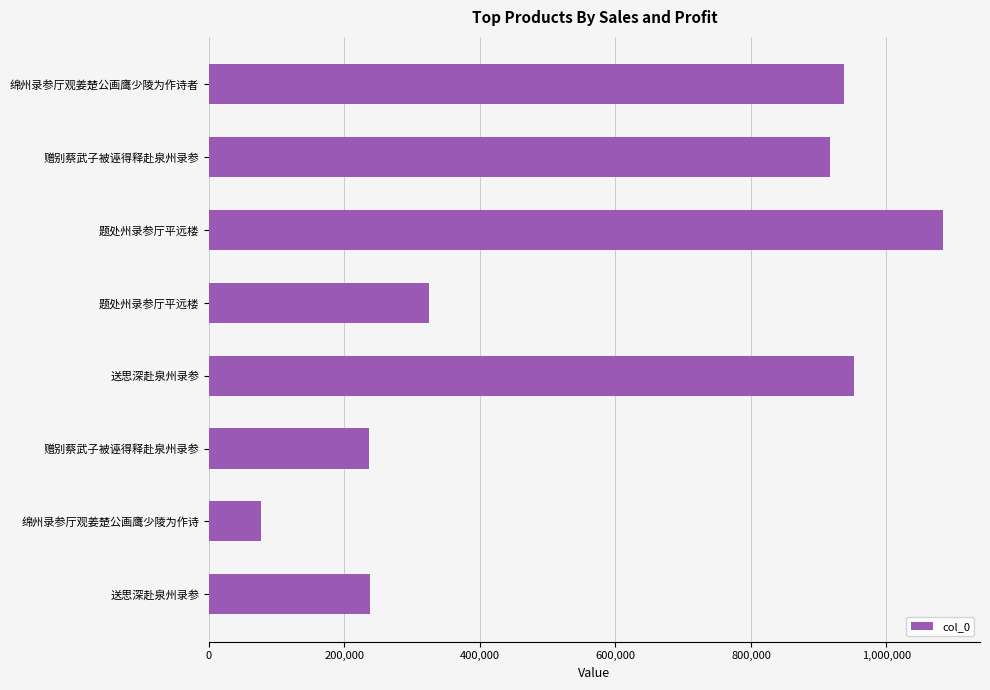

How many bars are there in total?

8